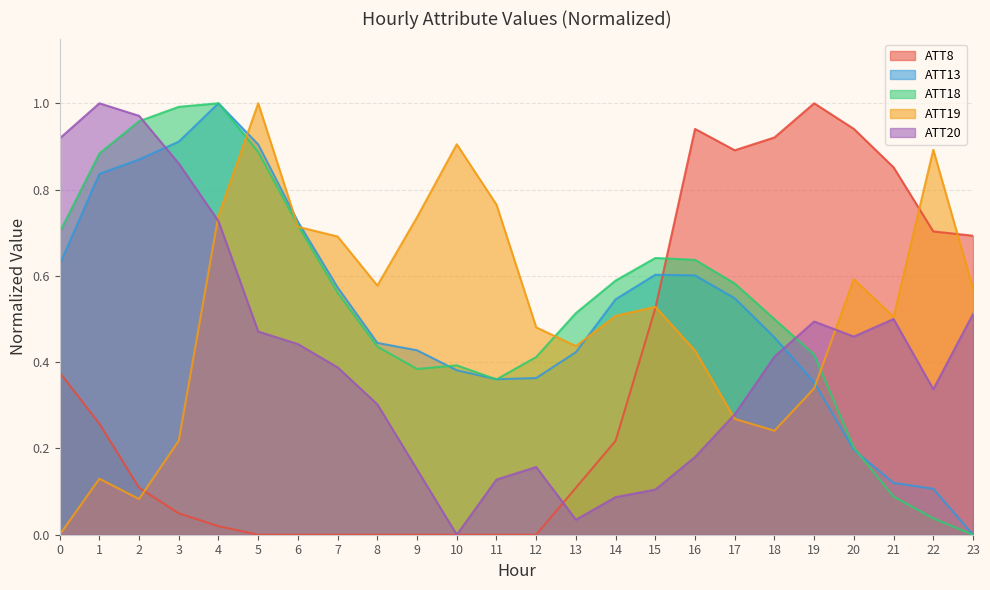

At which category does ATT20 reach its first local valley?

10